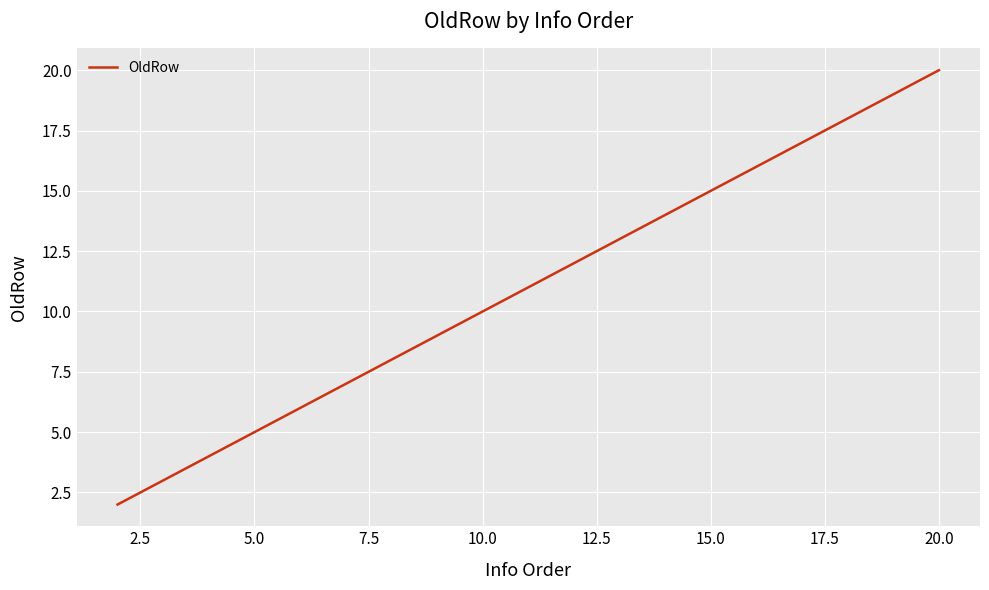

What is the maximum value shown in the chart?

20